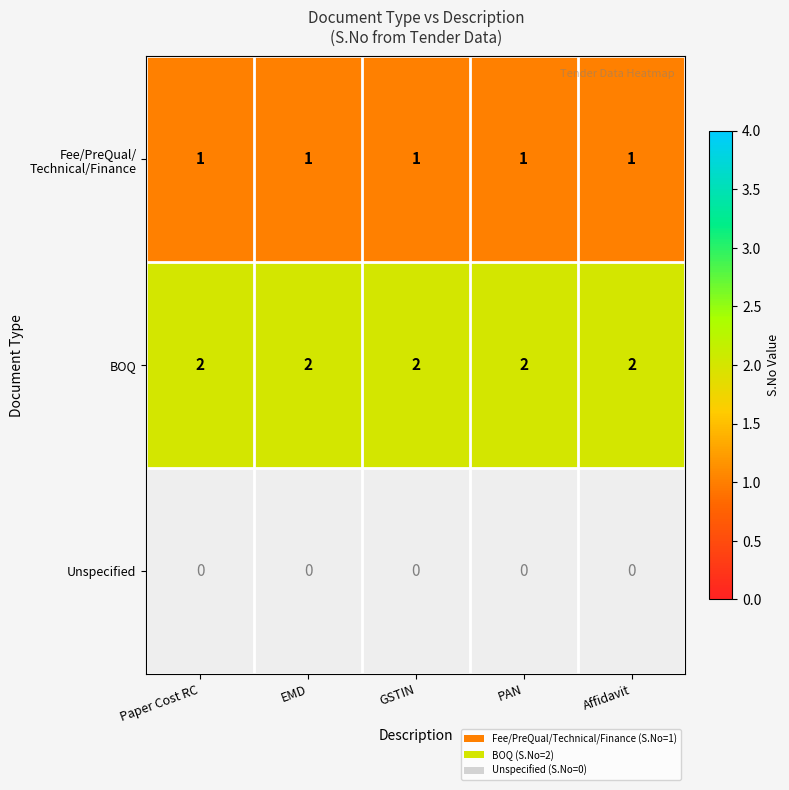

True or false: BOQ has a value of 2 at EMD.

True